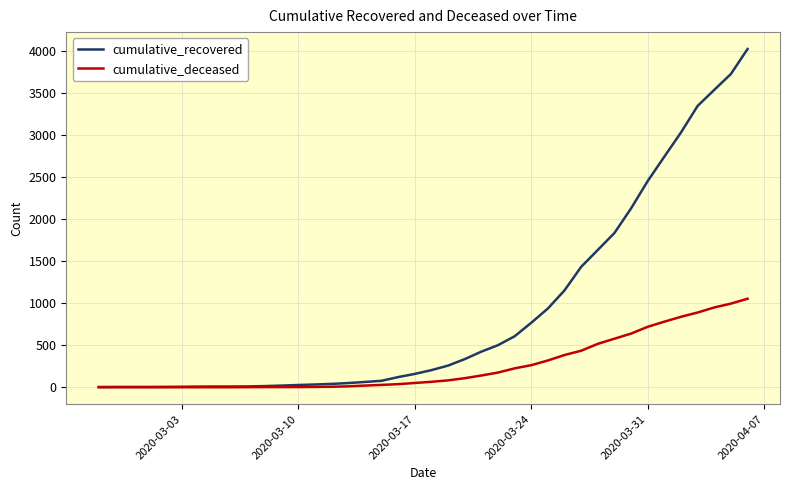

Rank the series by their maximum value, from highest to lowest.

cumulative_recovered, cumulative_deceased